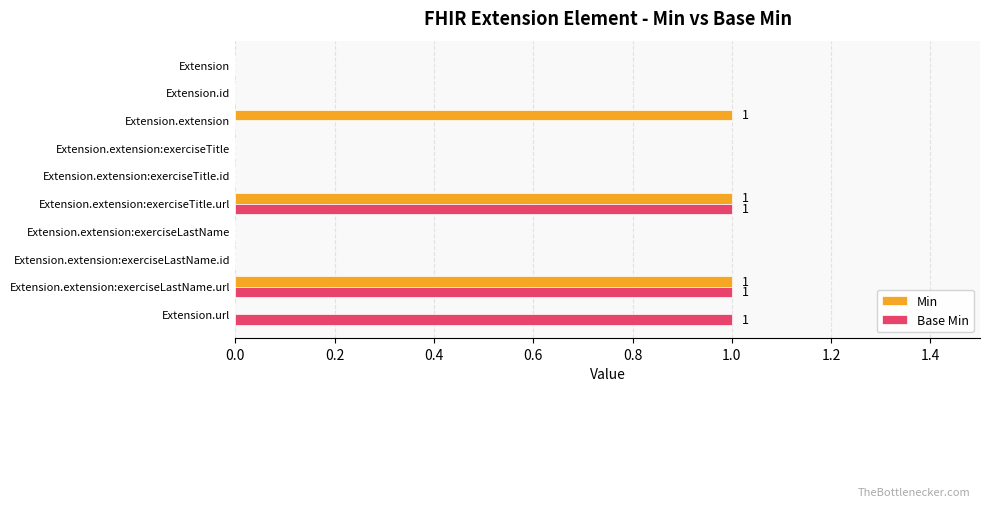

Is it true that Min equals 1 at Extension.extension:exerciseLastName.url?

True